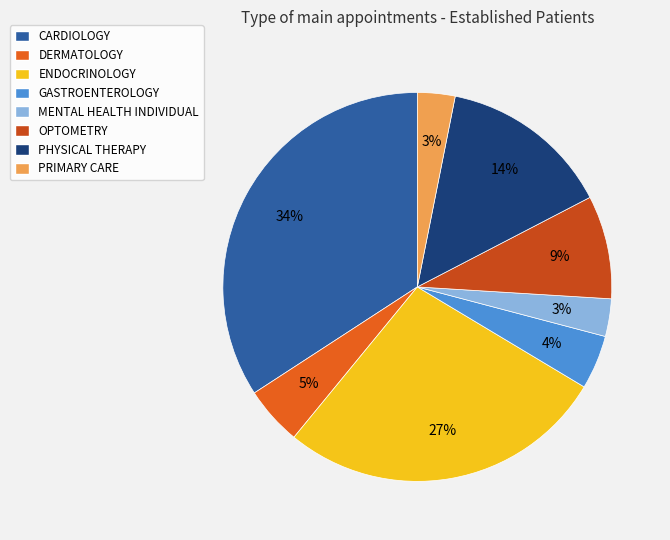

Does OPTOMETRY account for over 50% of the chart?

No